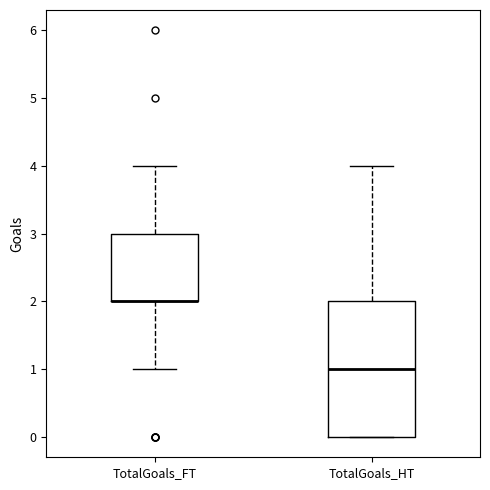

Reading left to right, read every box against the y-axis: the position of its median line, the range the box covers, and the ends of its whiskers. The values are not printed on the chart, so give them approximately, as read against the axis.

TotalGoals_FT: median 2 (drawn on the box's lower edge), box 2 to 3, whiskers 1 to 4
TotalGoals_HT: median 1, box 0 to 2, whiskers 0 to 4